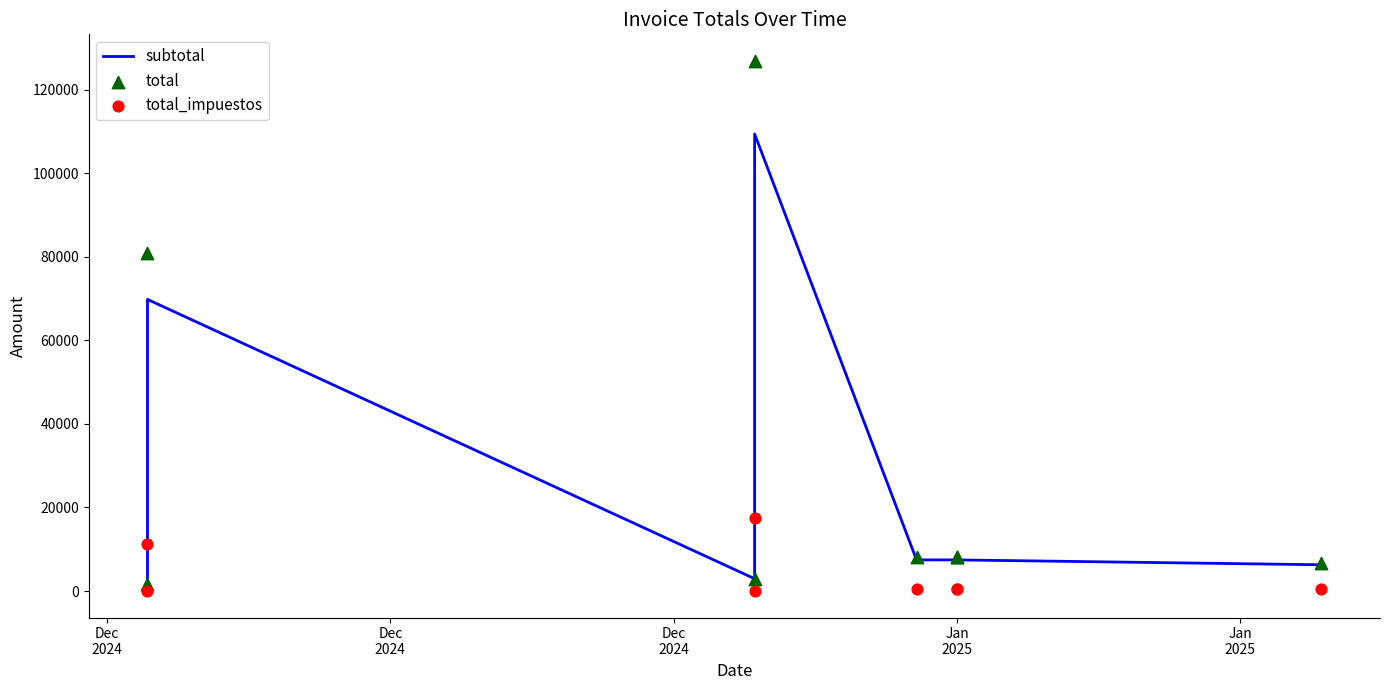

Which series contains the lowest Y value?

total_impuestos